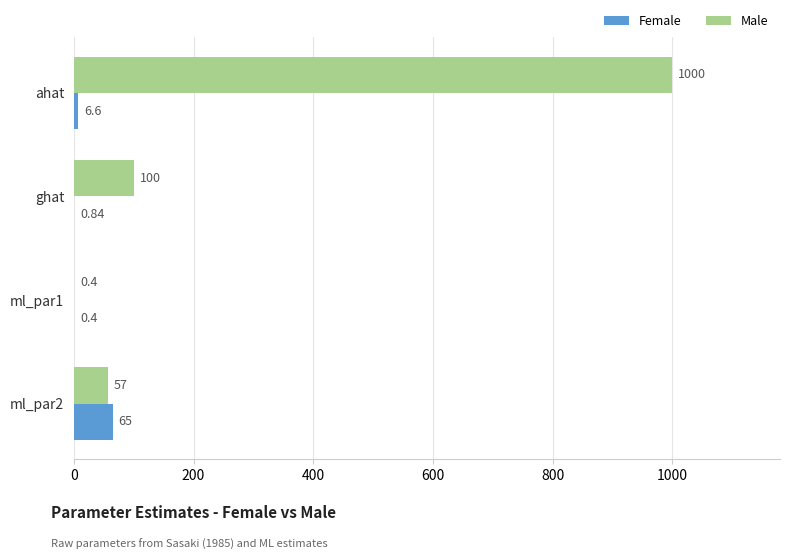

Is the value of Female at ahat greater than the value of Male at ml_par1?

Yes